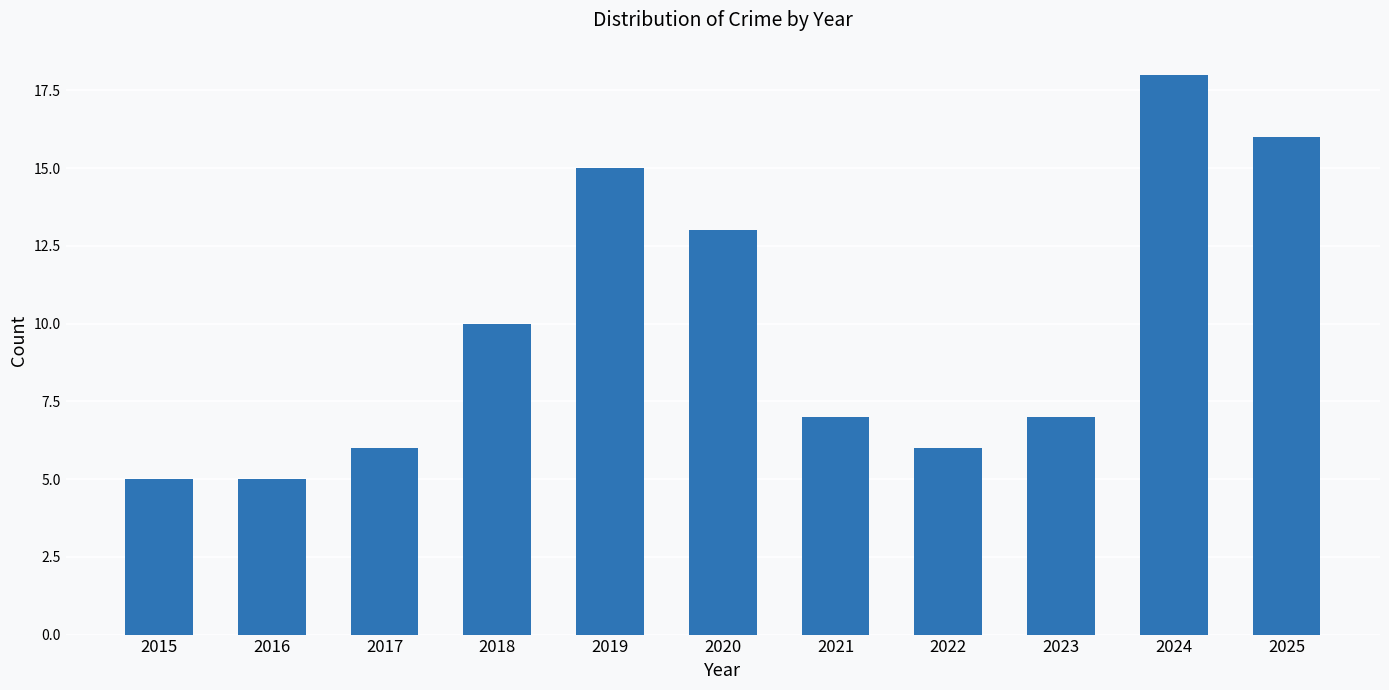

What is the minimum value shown in the chart?

5